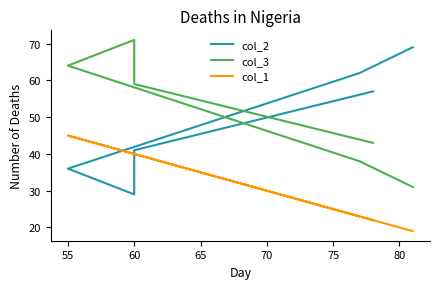

What is the value of the col_2 point at the 6th from the left?

69